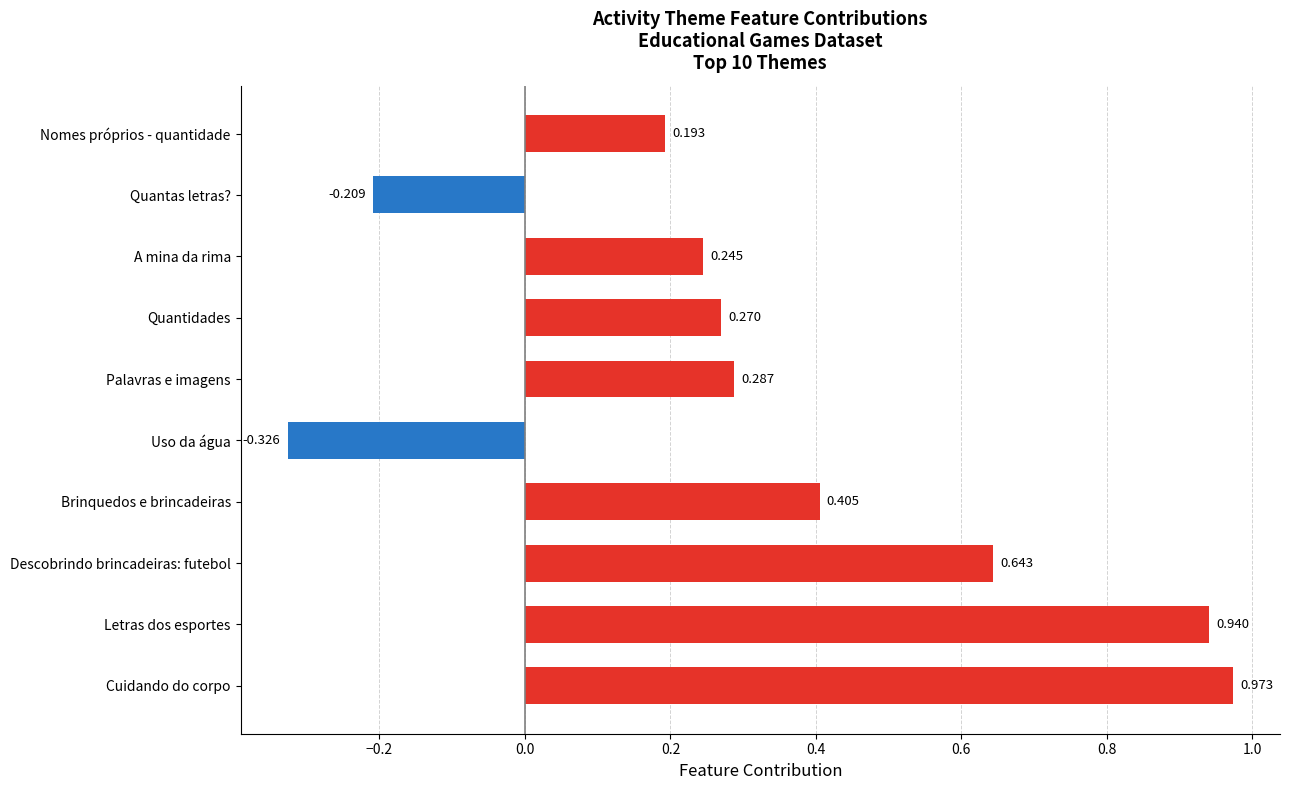

Rank the categories by value from highest to lowest.

Cuidando do corpo, Letras dos esportes, Descobrindo brincadeiras: futebol, Brinquedos e brincadeiras, Palavras e imagens, Quantidades, A mina da rima, Nomes próprios - quantidade, Quantas letras?, Uso da água